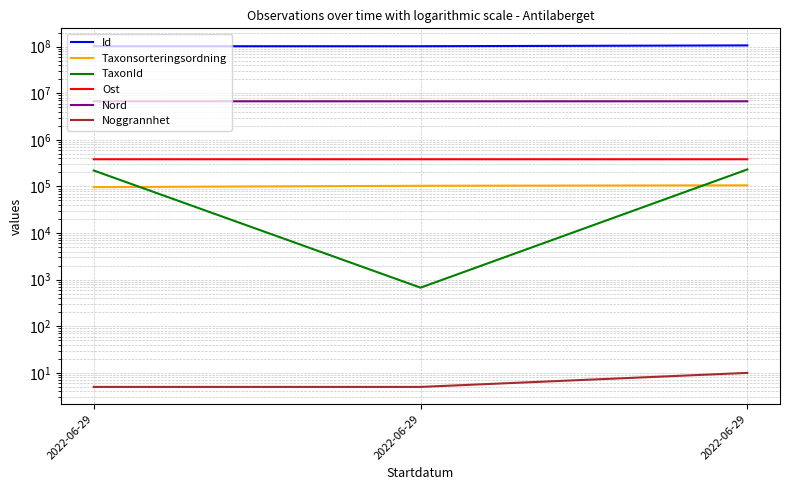

Which series changed the most between 2022-06-29 and 2022-06-29?

Id